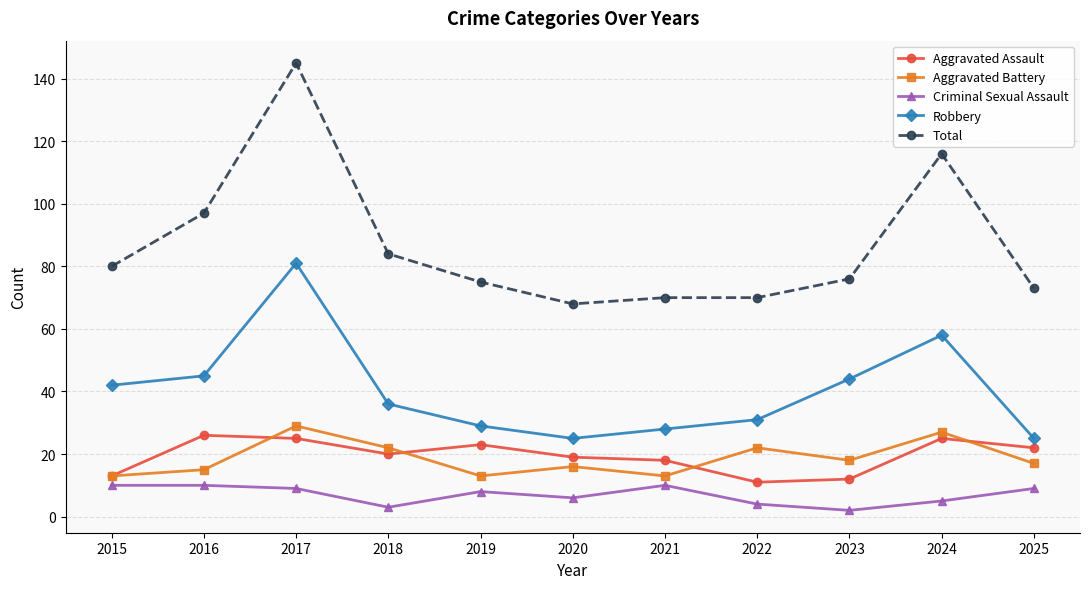

True or false: Aggravated Battery has more than 2 points higher than both neighbors.

True